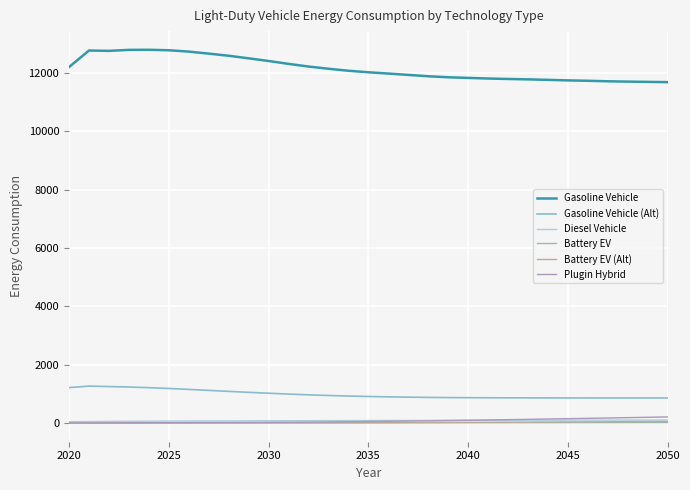

True or false: Gasoline Vehicle has more than 1 points higher than both neighbors.

True